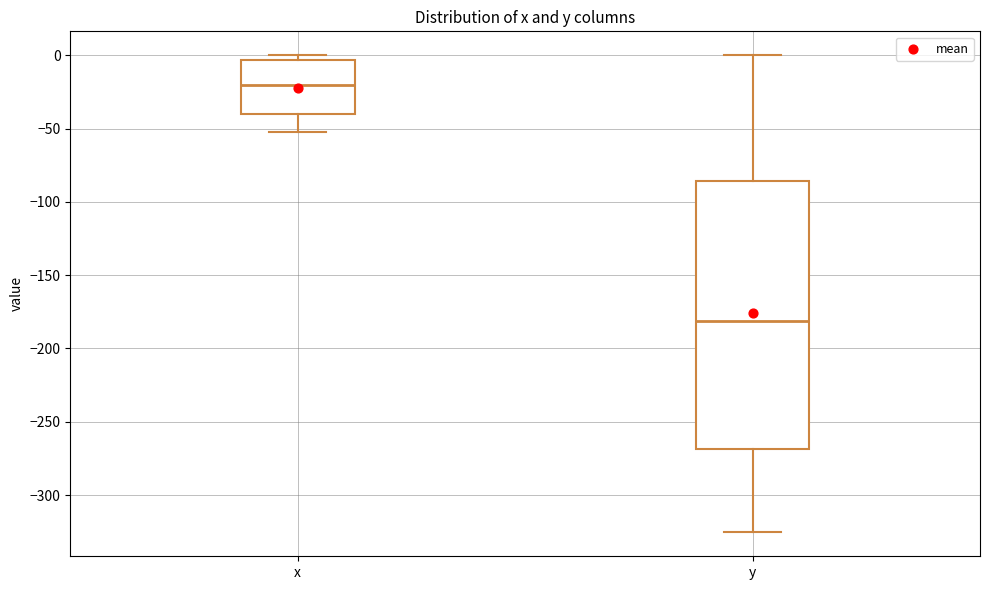

Which box's median line is the highest?

x